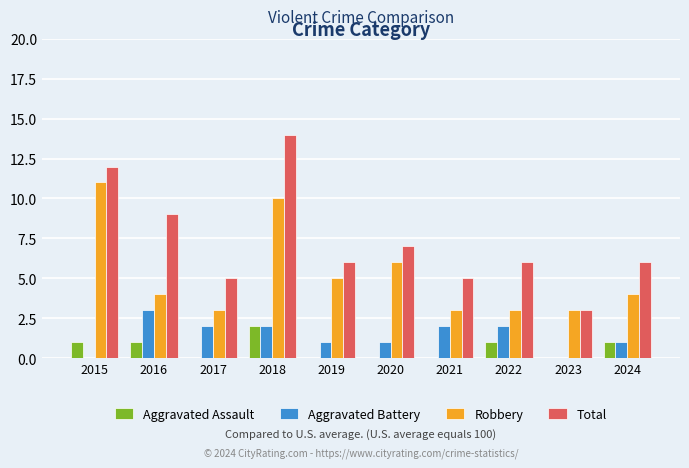

Is it true that Total equals 5 at 2017?

True